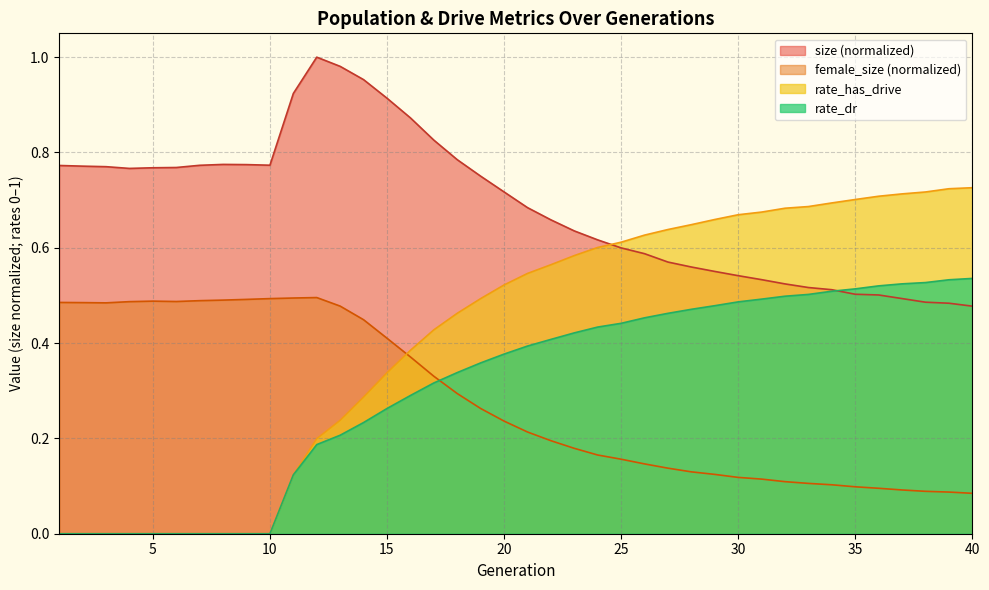

Between 5 and 29, which series saw the biggest shift?

rate_has_drive